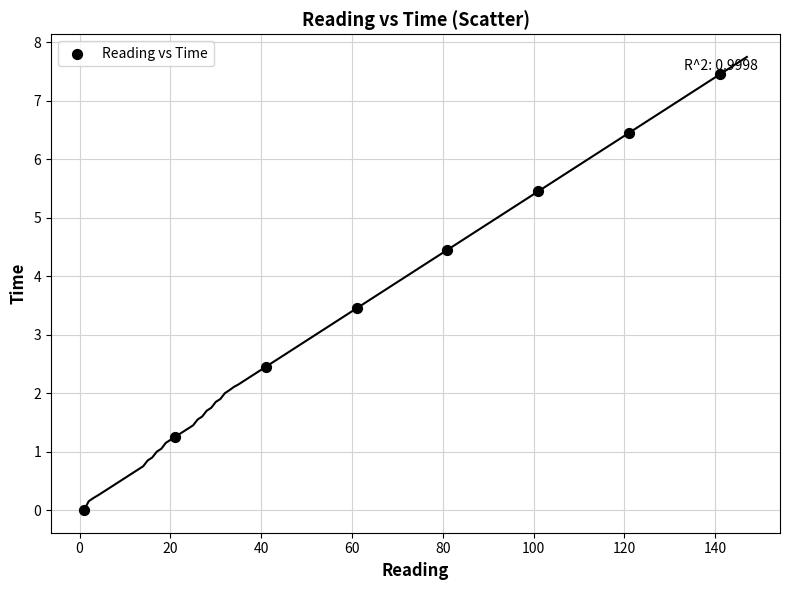

What is the average X value?

71.0